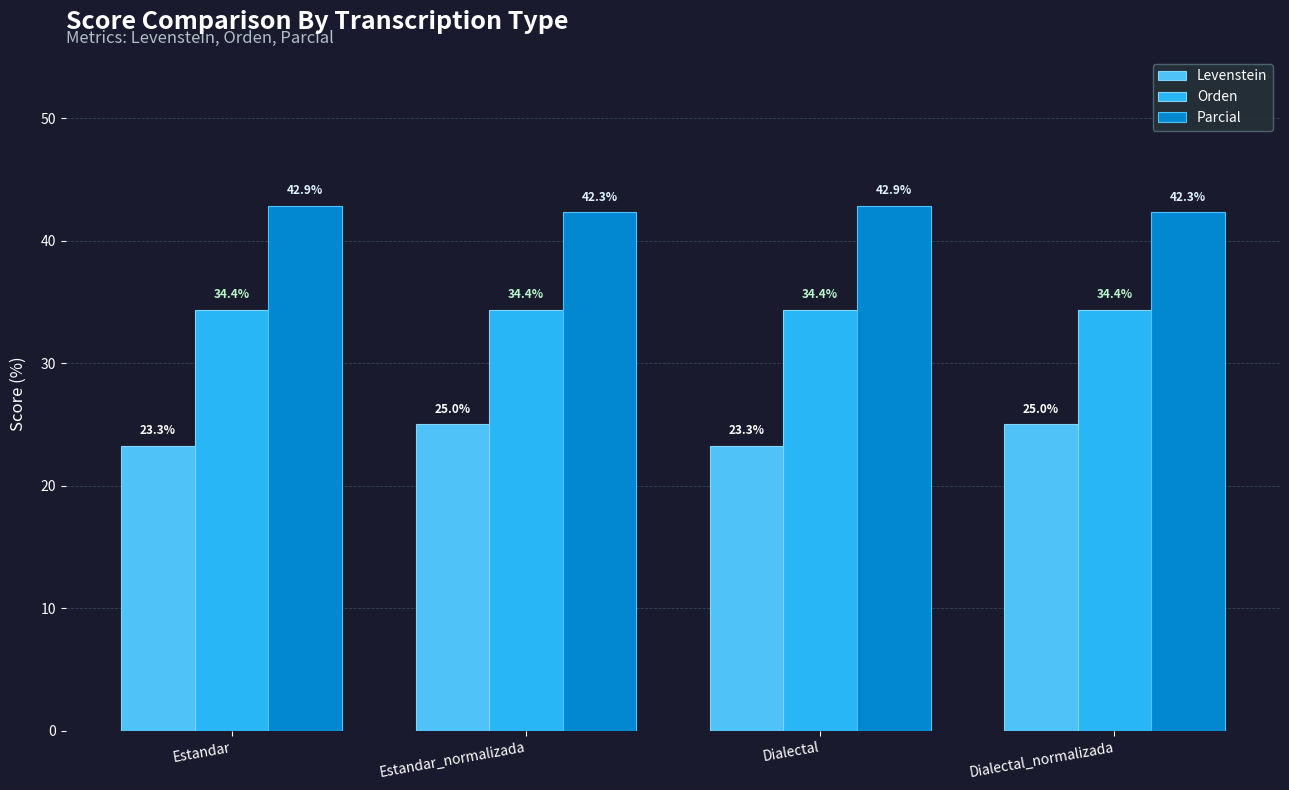

What value does the Parcial series have at Dialectal_normalizada?

42.3